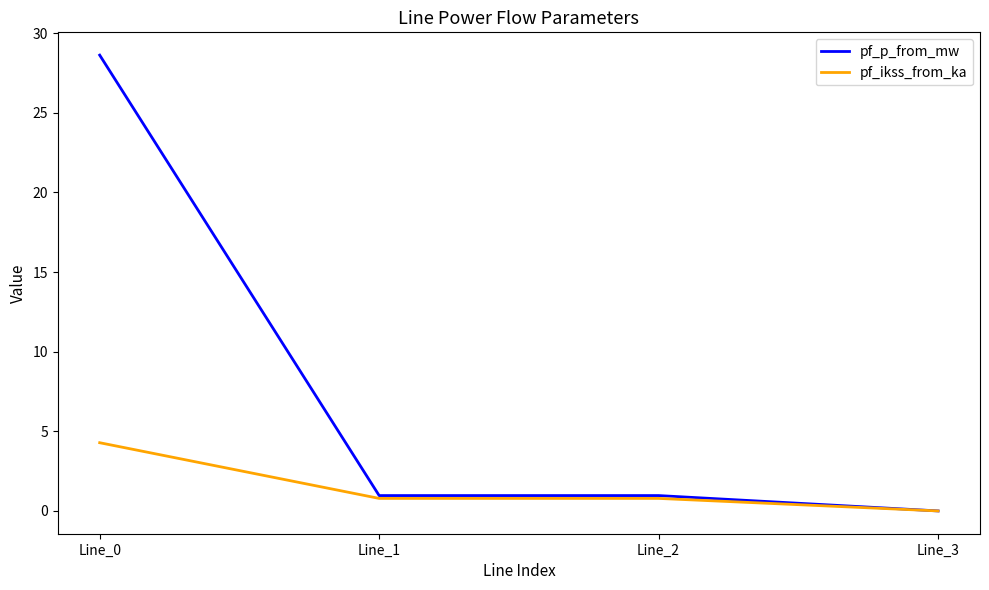

Reading left to right, transcribe all the data shown in this chart.

pf_p_from_mw: 28.6	1.0	1.0	0.0
pf_ikss_from_ka: 4.3	0.8	0.8	0.0